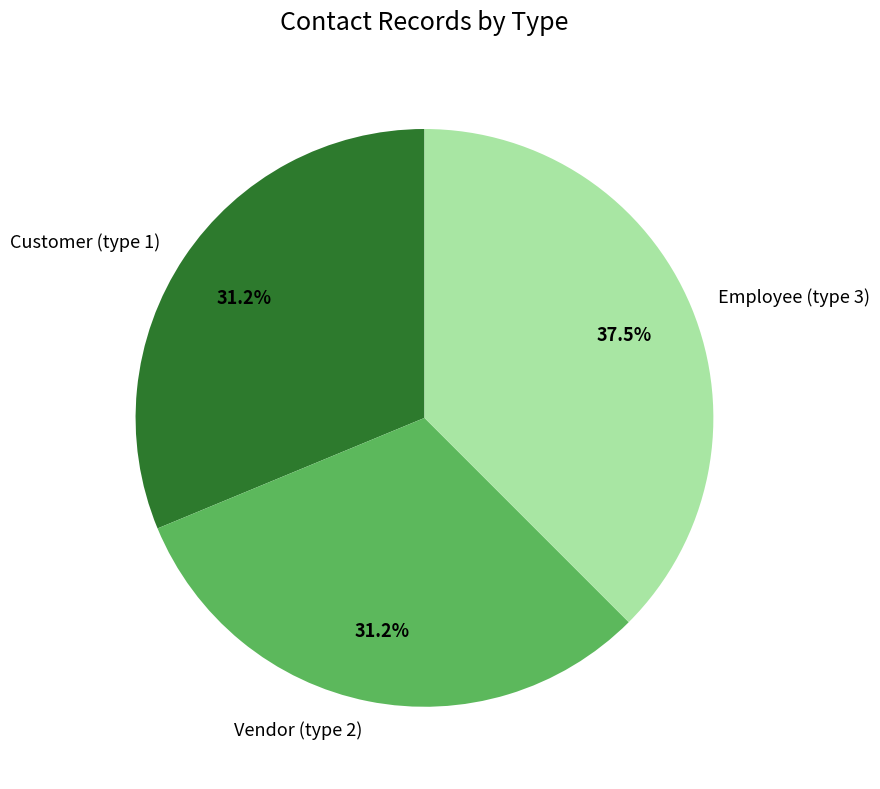

Which has a higher value, Employee (type 3) or Customer (type 1)?

Employee (type 3)